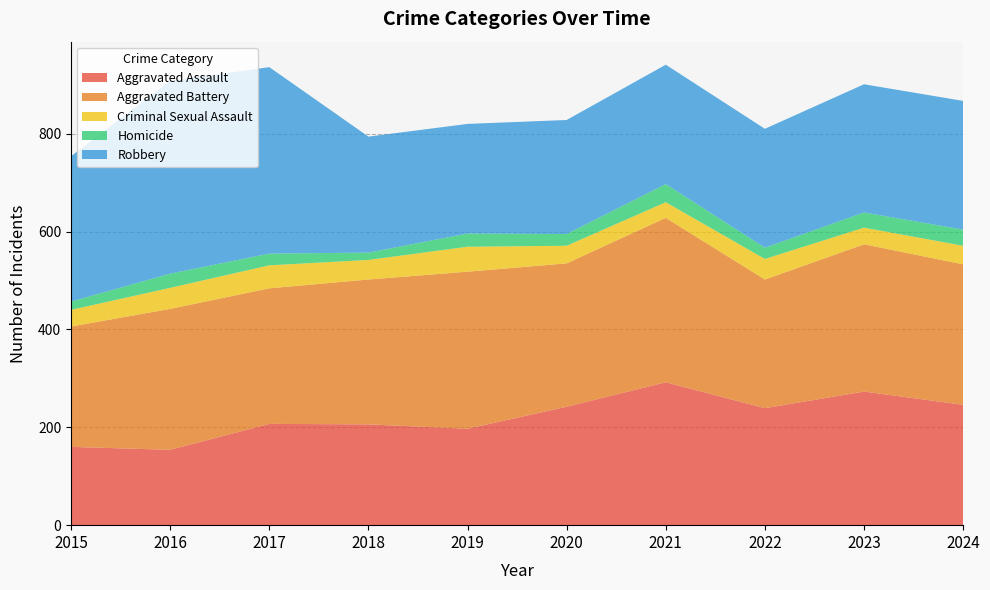

Reading left to right, transcribe all the data shown in this chart.

Aggravated Assault: 2015=160	2016=154	2017=207	2018=206	2019=197	2020=242	2021=292	2022=239	2023=273	2024=246
Aggravated Battery: 2015=246	2016=288	2017=277	2018=296	2019=321	2020=293	2021=336	2022=263	2023=301	2024=287
Criminal Sexual Assault: 2015=34	2016=43	2017=47	2018=40	2019=51	2020=36	2021=32	2022=42	2023=34	2024=38
Homicide: 2015=17	2016=29	2017=24	2018=15	2019=27	2020=24	2021=37	2022=23	2023=31	2024=33
Robbery: 2015=297	2016=394	2017=381	2018=237	2019=224	2020=233	2021=244	2022=243	2023=262	2024=263